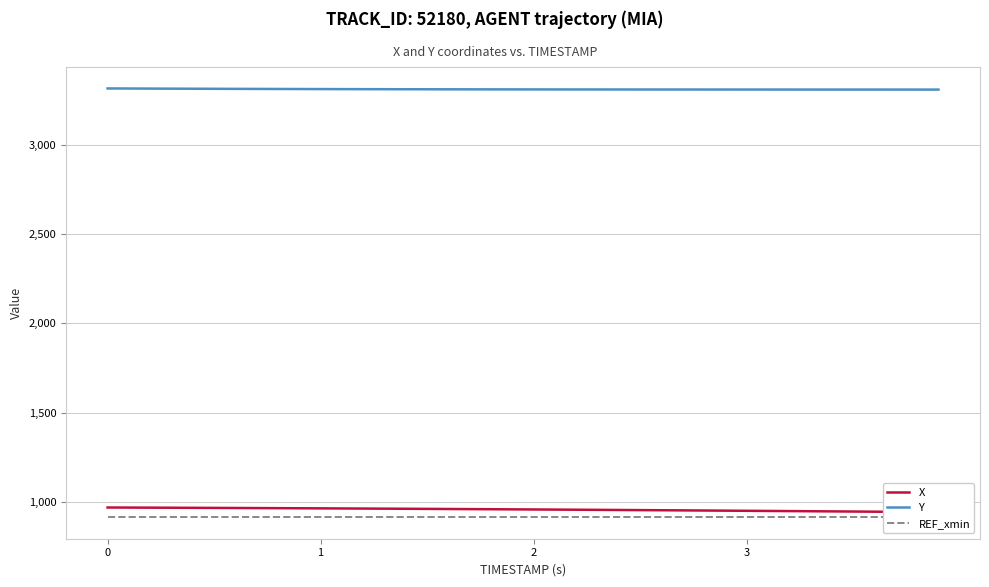

Reading left to right, transcribe all the data shown in this chart.

X: 969.7	969.2	968.8	968.4	967.9	967.5	967.0	966.5	966.0	965.4	964.9	964.3	963.8	963.2	962.6	961.9	961.3	960.7	960.0	959.3	958.7	958.0	957.2	956.5	955.8	955.1	954.3	953.6	952.8	952.0	951.2	950.4	949.6	948.8	947.9	947.1	946.2	945.4	944.5	943.6
Y: 3314.6	3314.1	3313.7	3313.3	3312.9	3312.6	3312.2	3311.9	3311.6	3311.3	3311.0	3310.7	3310.5	3310.3	3310.1	3309.9	3309.7	3309.5	3309.4	3309.2	3309.1	3309.0	3308.9	3308.8	3308.7	3308.6	3308.6	3308.5	3308.5	3308.4	3308.4	3308.3	3308.3	3308.3	3308.2	3308.2	3308.2	3308.2	3308.2	3308.1
REF_xmin: 915.0	915.0	915.0	915.0	915.0	915.0	915.0	915.0	915.0	915.0	915.0	915.0	915.0	915.0	915.0	915.0	915.0	915.0	915.0	915.0	915.0	915.0	915.0	915.0	915.0	915.0	915.0	915.0	915.0	915.0	915.0	915.0	915.0	915.0	915.0	915.0	915.0	915.0	915.0	915.0